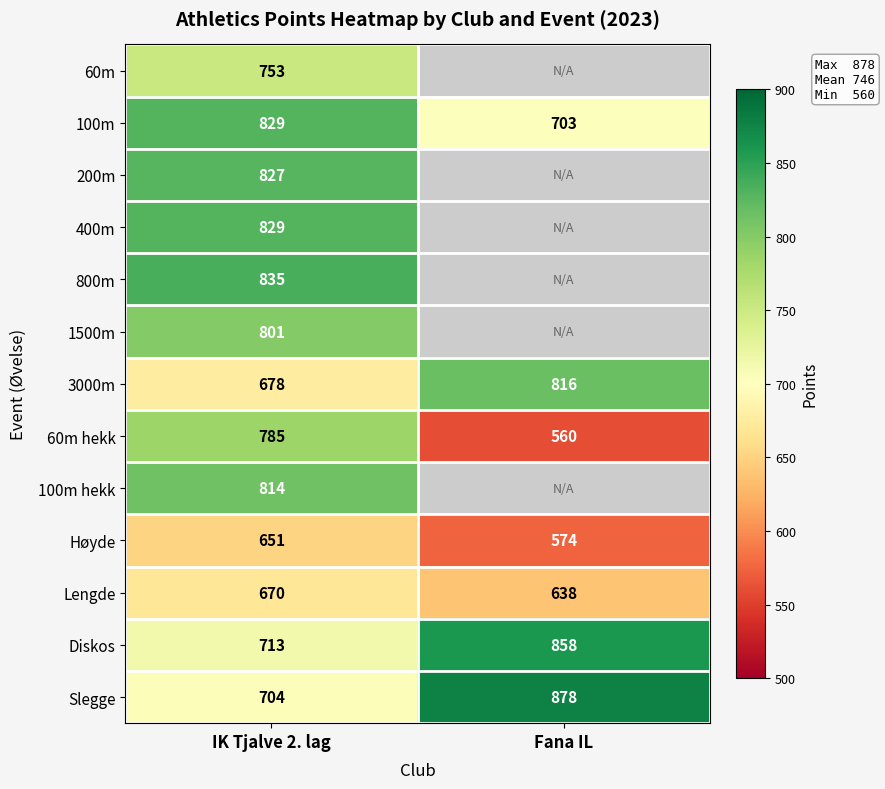

Is the value of Diskos at Fana IL greater than the value of Lengde at Fana IL?

Yes